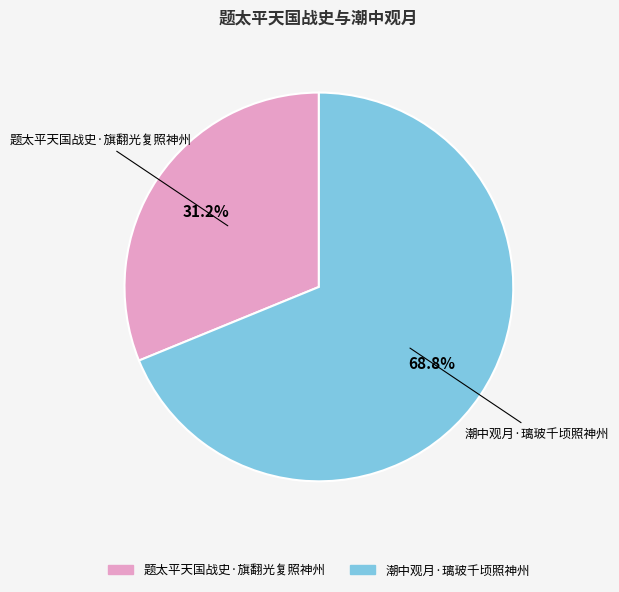

What is the ratio of the value at 潮中观月·璃玻千顷照神州 to the value at 题太平天国战史·旗翻光复照神州?

2.2